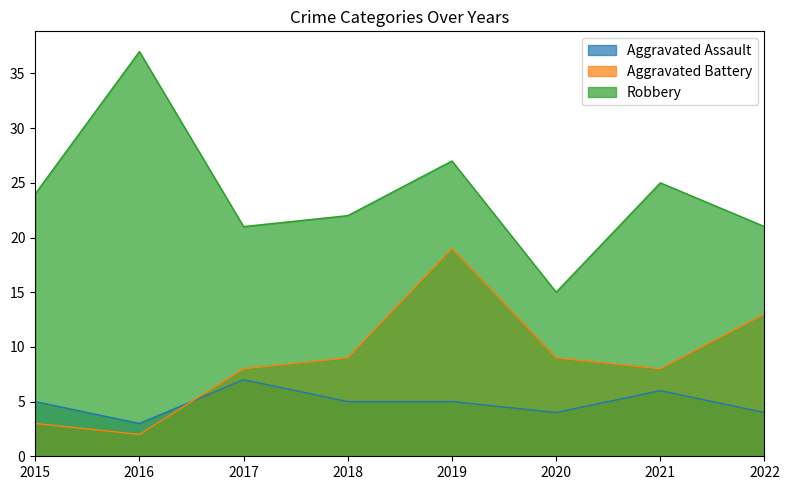

How many times do Aggravated Assault and Aggravated Battery cross each other?

1